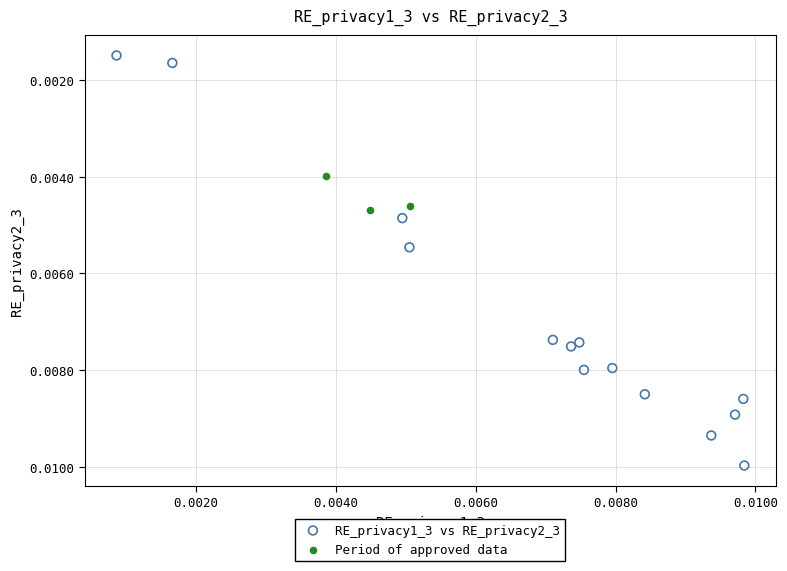

Which series contains the highest Y value?

RE_privacy1_3 vs RE_privacy2_3